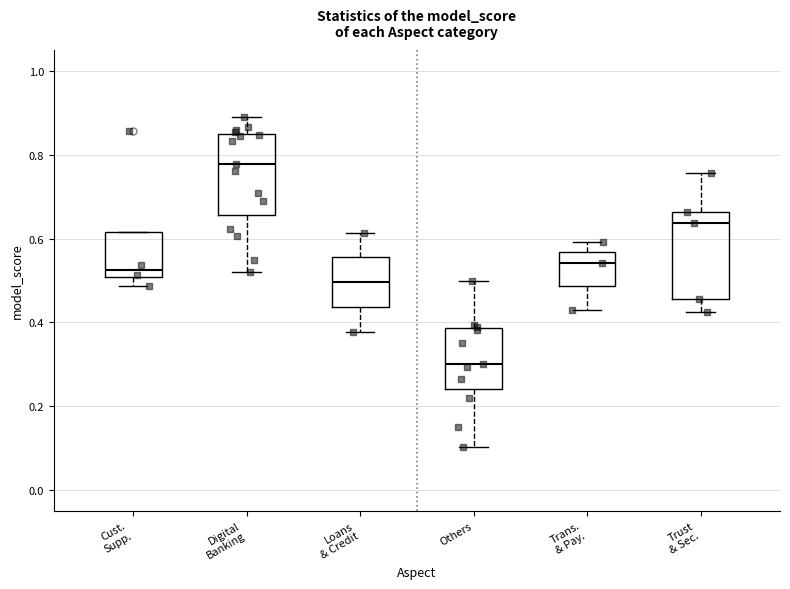

Reading left to right, transcribe this box plot: for each box, give where its median line is, the range the box spans, and where its two whiskers end, as read against the y-axis. The values are not printed on the chart, so give them approximately, as read against the axis.

Cust. Supp.: median 0.52, box 0.50 to 0.62, whiskers 0.48 to 0.62
Digital Banking: median 0.78, box 0.66 to 0.86, whiskers 0.52 to 0.88
Loans & Credit: median 0.50, box 0.44 to 0.56, whiskers 0.38 to 0.62
Others: median 0.30, box 0.24 to 0.38, whiskers 0.10 to 0.50
Trans. & Pay.: median 0.54, box 0.48 to 0.56, whiskers 0.44 to 0.60
Trust & Sec.: median 0.64, box 0.46 to 0.66, whiskers 0.42 to 0.76